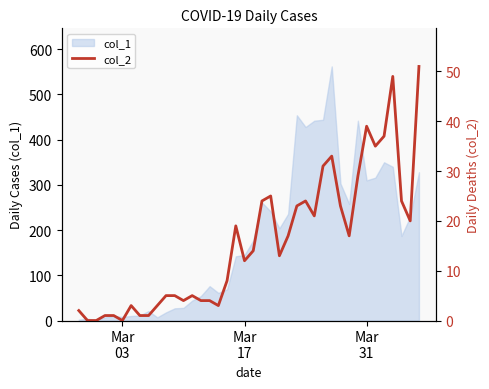

Count the number of values greater than 14.

19